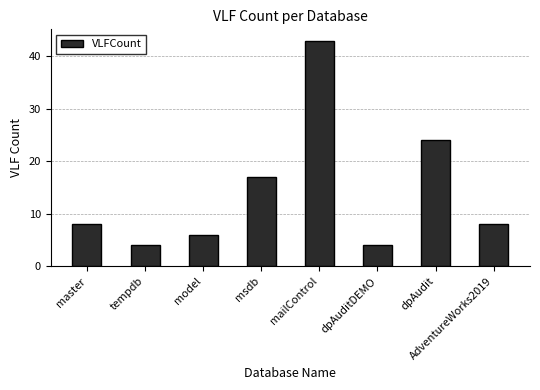

How many data points does each series have?

8